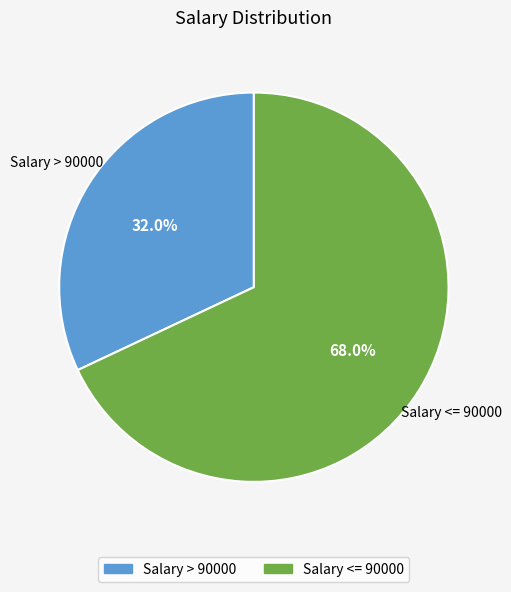

Does any single category account for the majority?

Yes